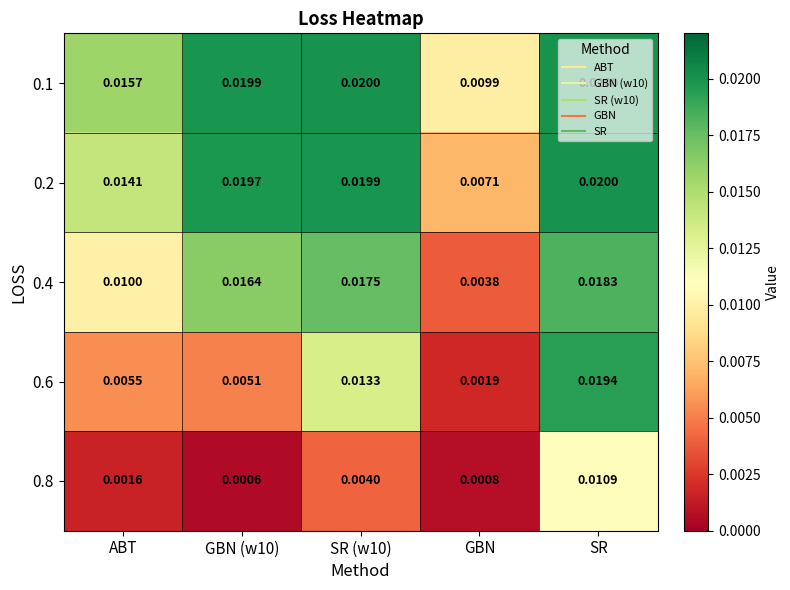

At ABT, list the series in order from smallest to largest.

0.8, 0.6, 0.4, 0.2, 0.1